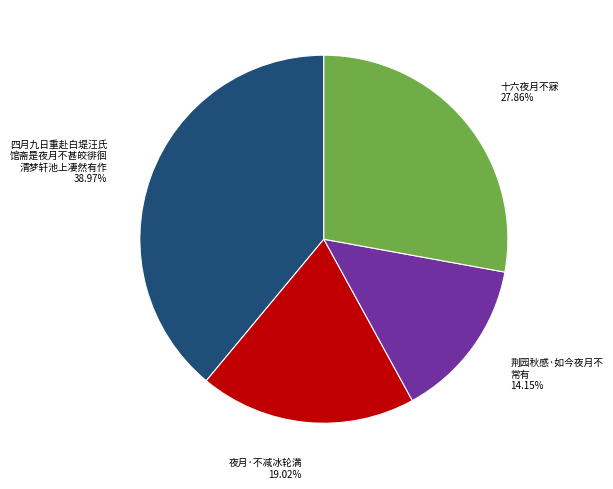

Does any single category account for the majority?

No